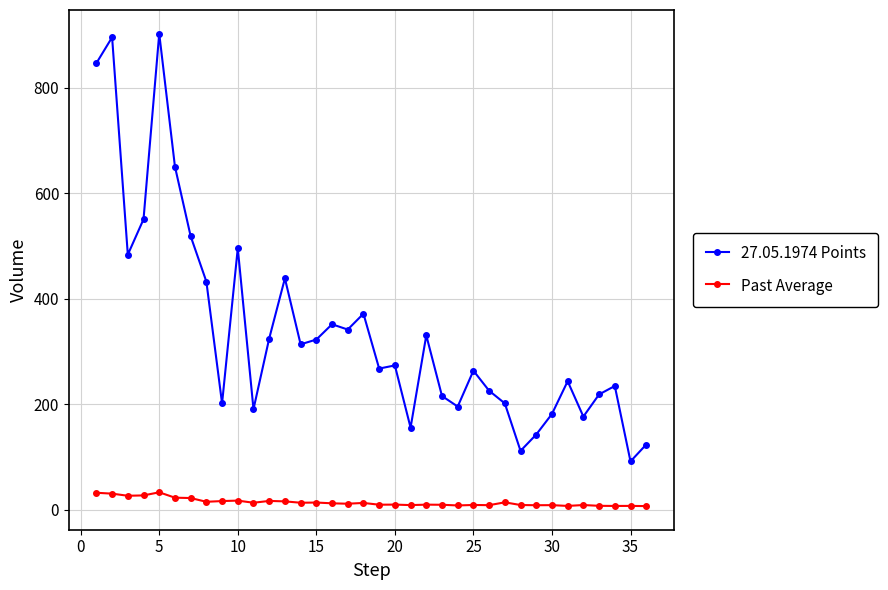

Rank the series by their average value, from highest to lowest.

27.05.1974 Points, Past Average